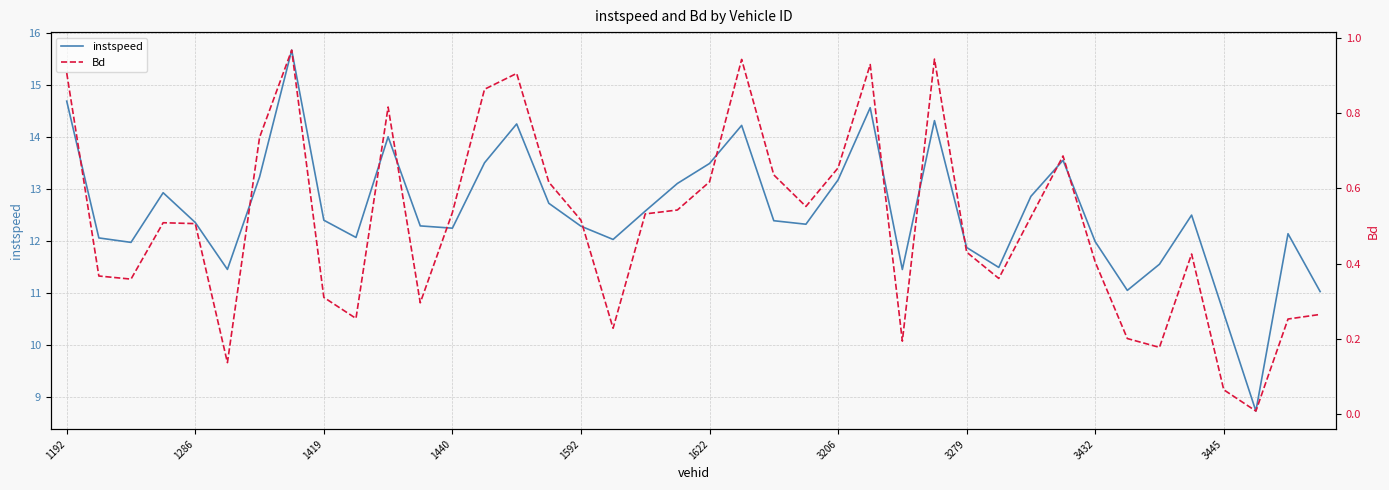

True or false: instspeed has a value of 12.0 at 3432.

True